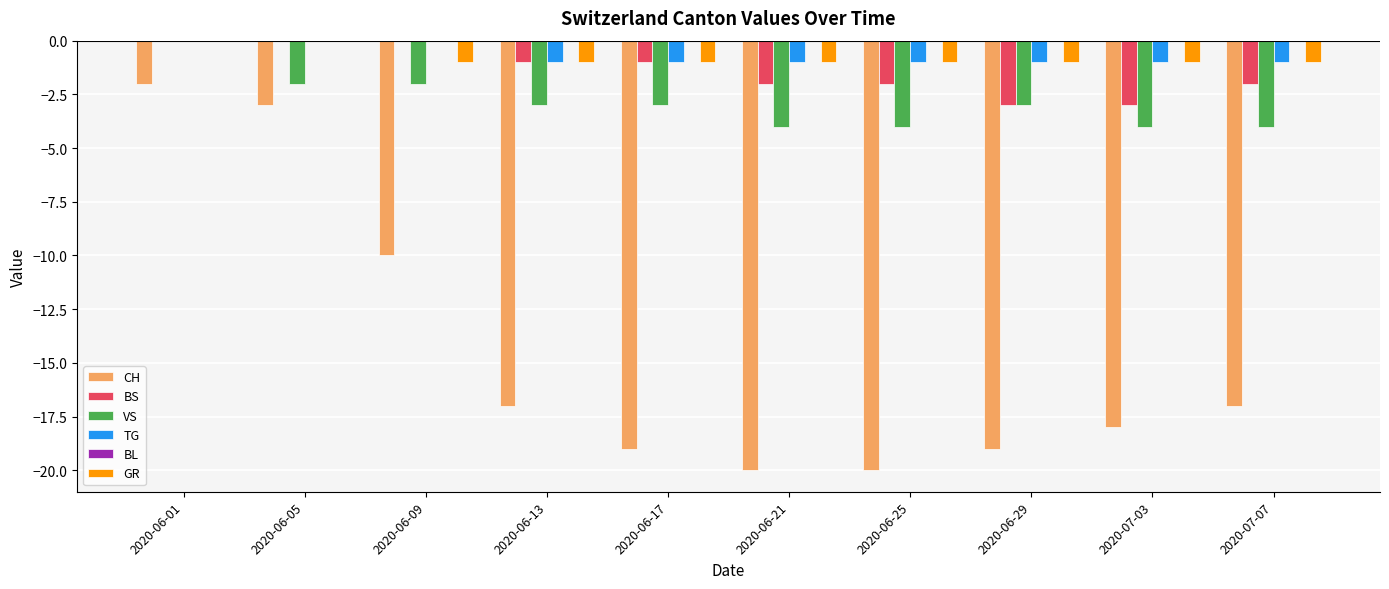

Is the value of TG at 2020-06-09 greater than the value of CH at 2020-06-01?

Yes